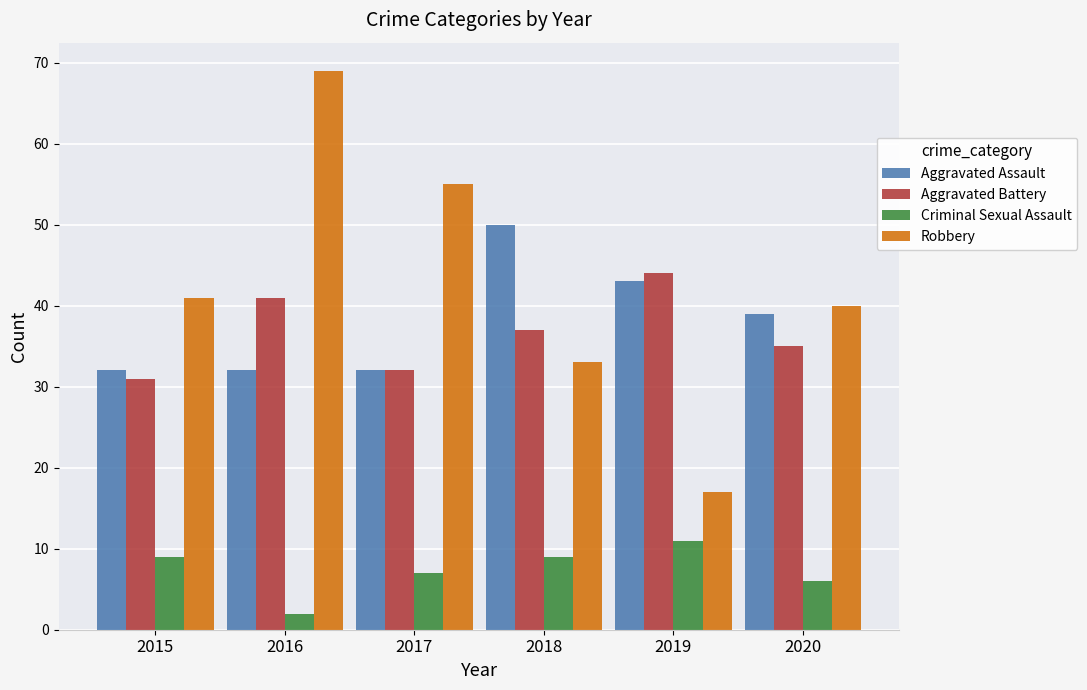

At which category is the sum across all series the highest?

2016